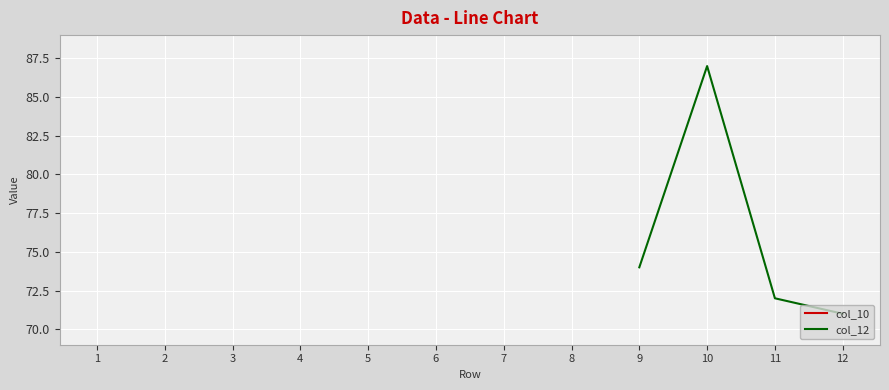

Which category has the highest value in the col_10 series?

8